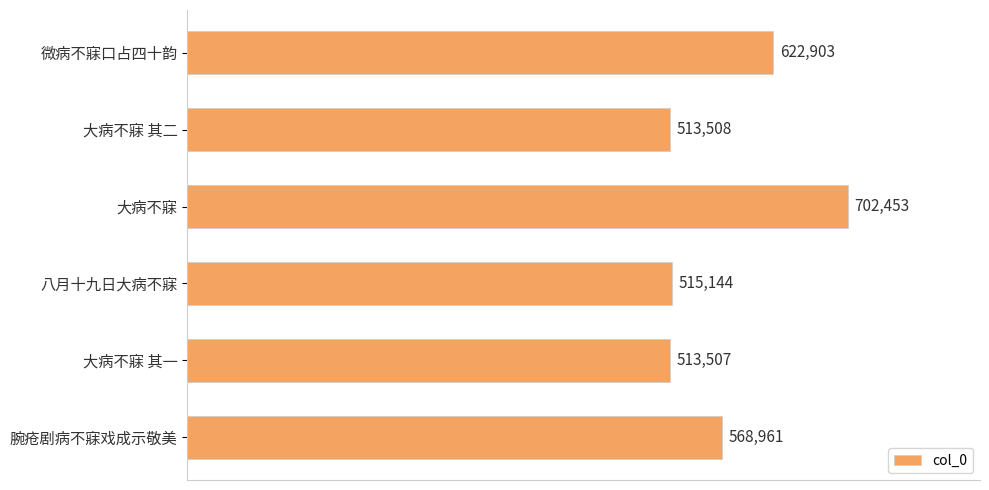

The value at 大病不寐 其一 is 513507. True or false?

True